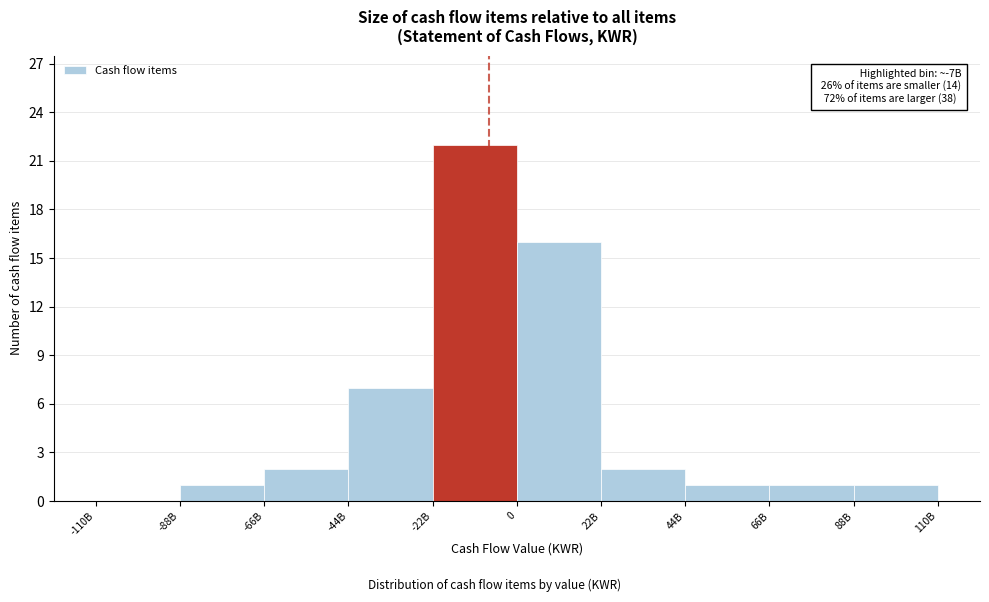

Reading left to right, list all the values displayed in this chart.

-110B=0	-88B=1	-66B=2	-44B=7	-22B=22	0=16	22B=2	44B=1	66B=1	88B=1